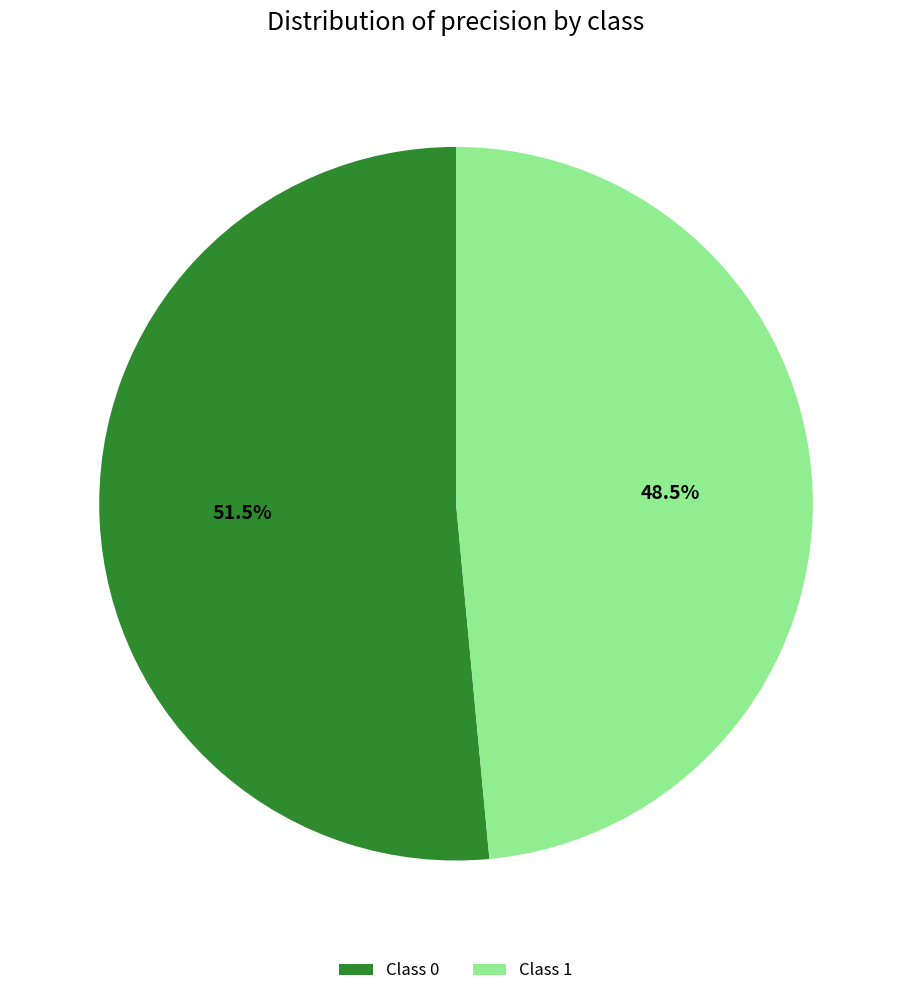

How many slices are in this pie chart?

2